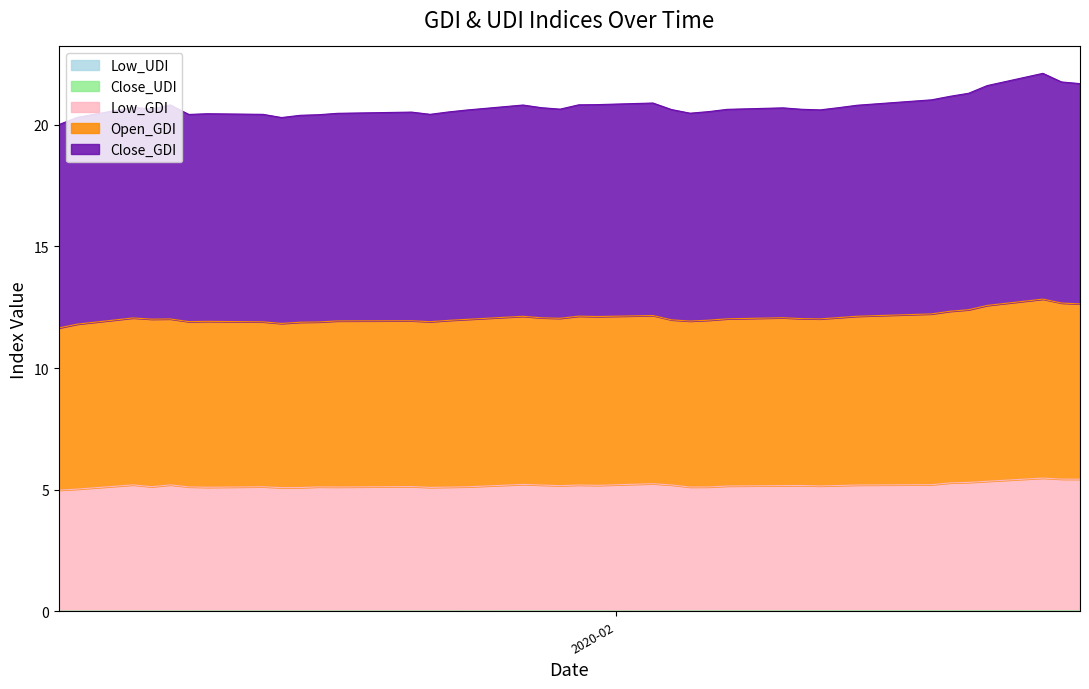

Which label corresponds to the smallest value in the chart?

2020-01-02